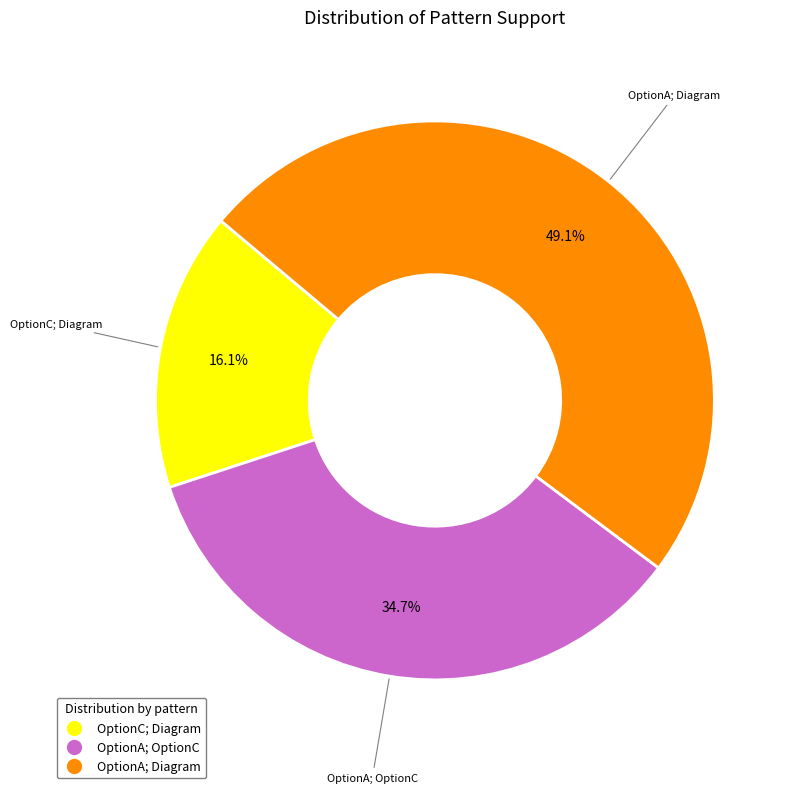

True or false: OptionC; Diagram accounts for 8% of the total.

False